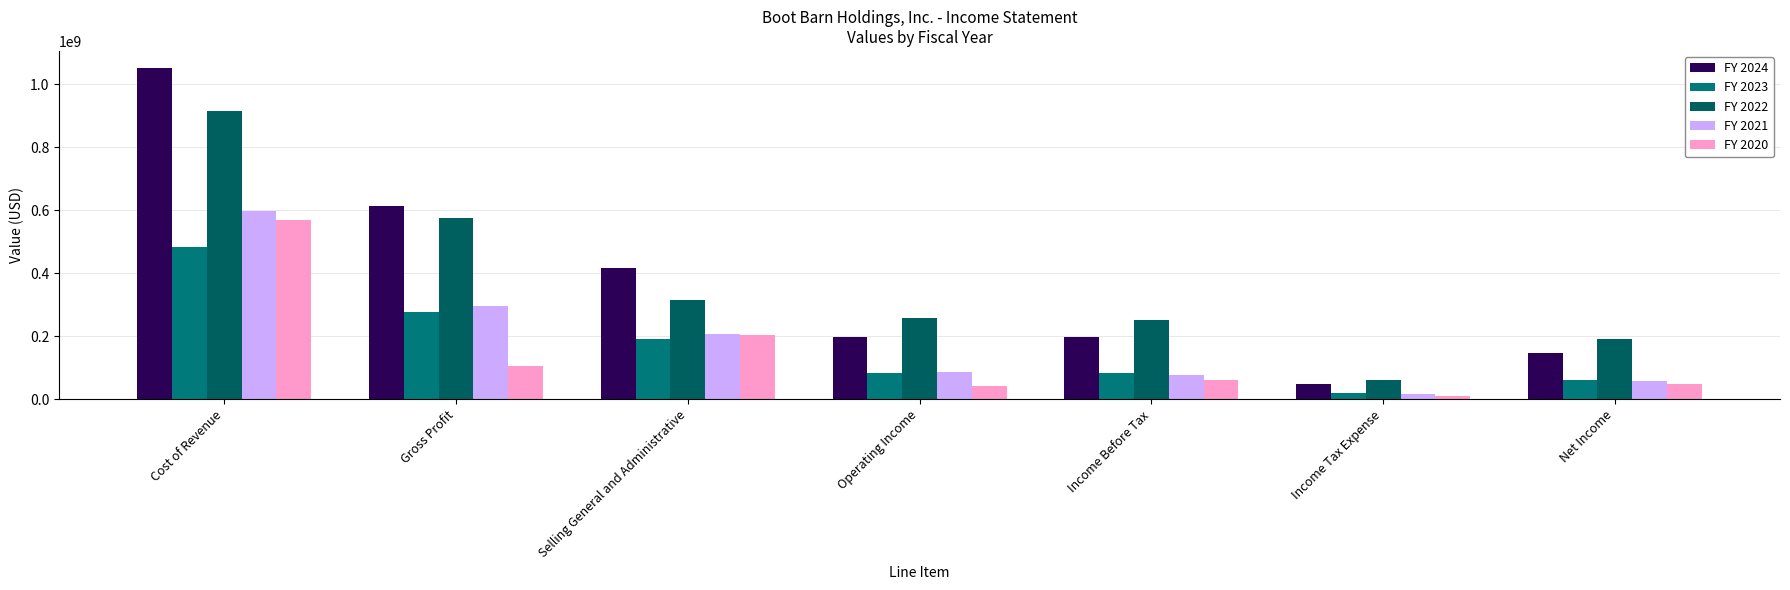

How many bars are there in total?

35